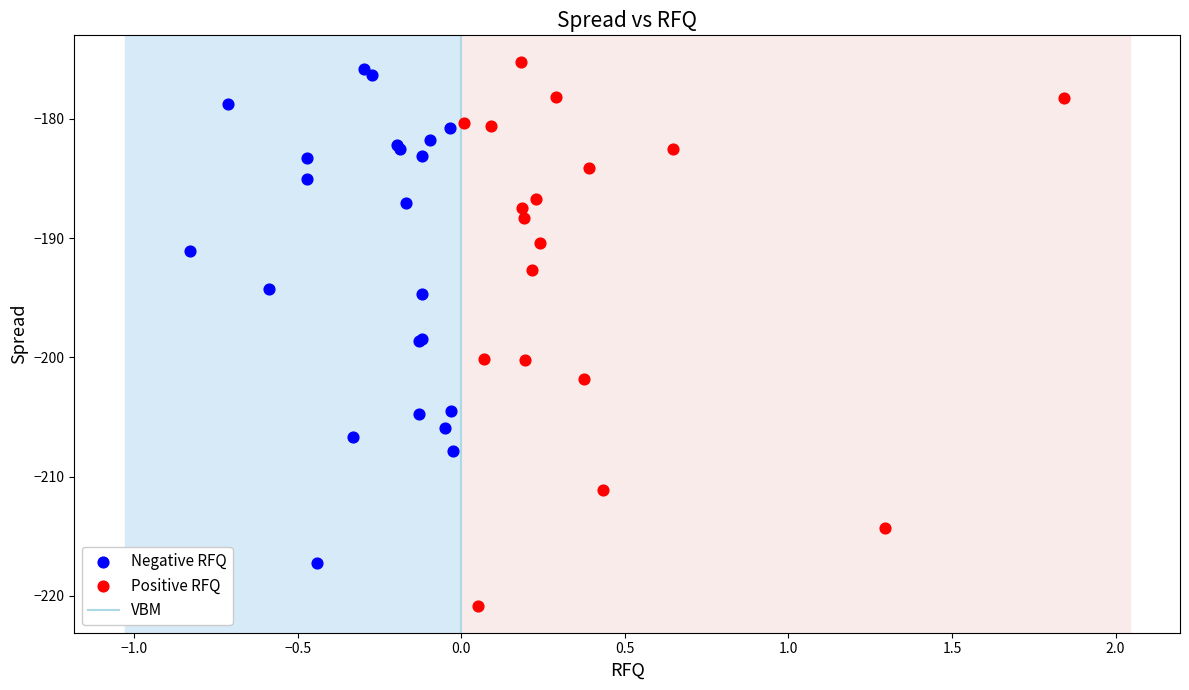

Which series has the largest Y range (max minus min)?

Positive RFQ